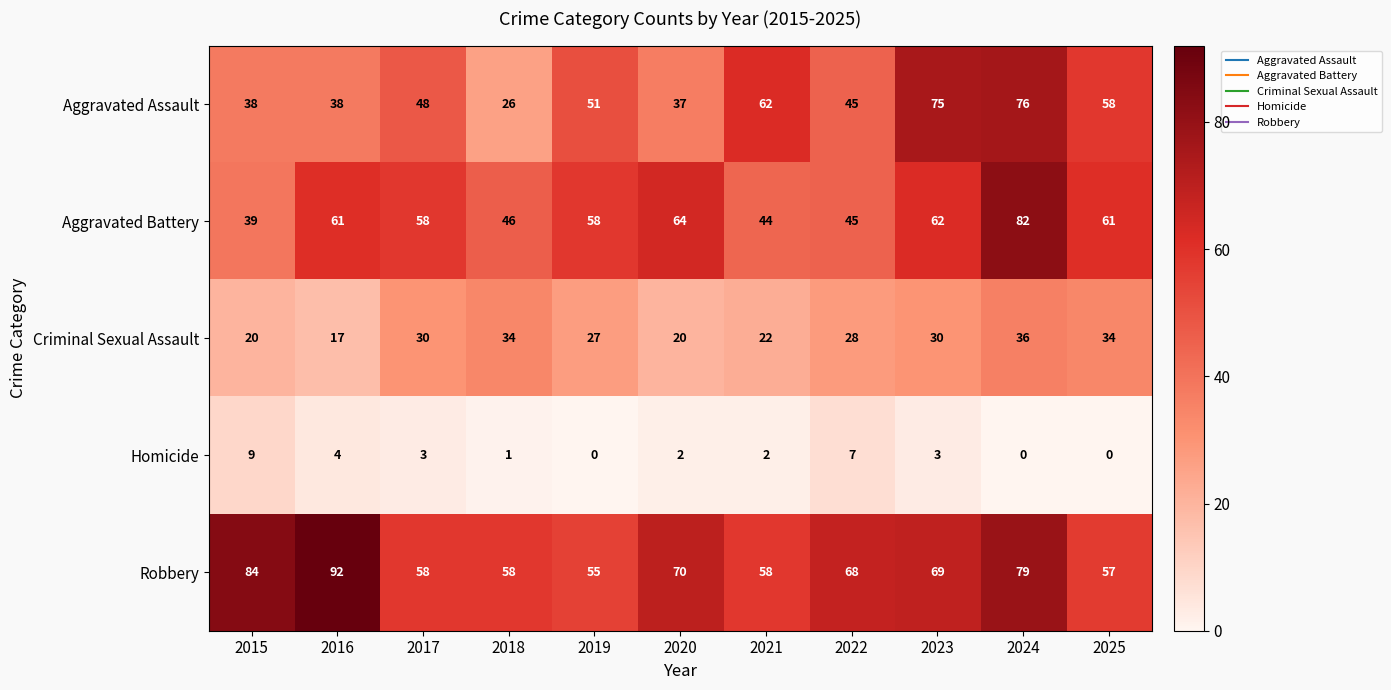

What is the greatest value displayed?

92